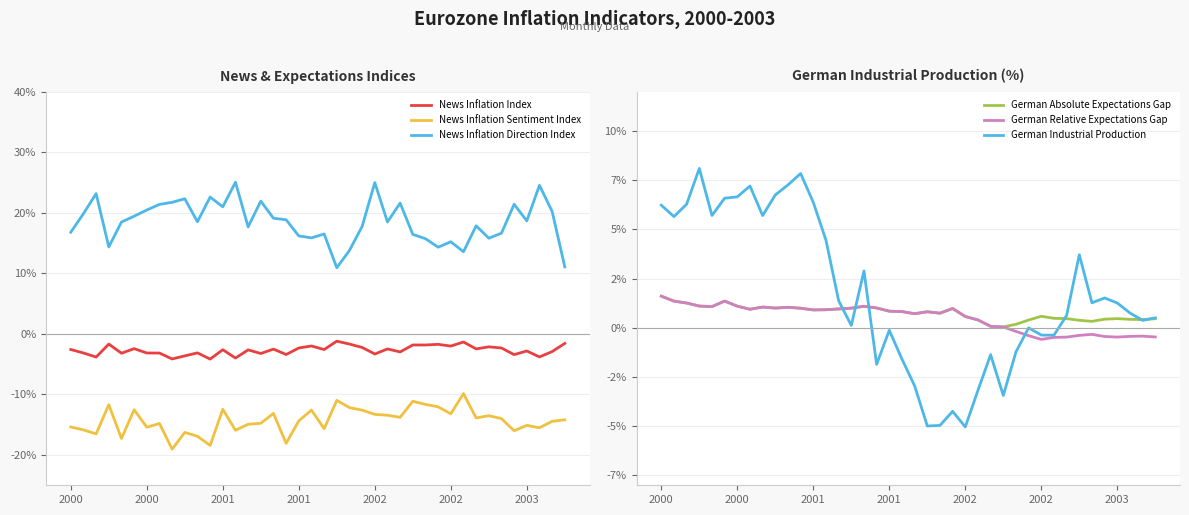

What is the difference between the highest and lowest values at 14?

32.6